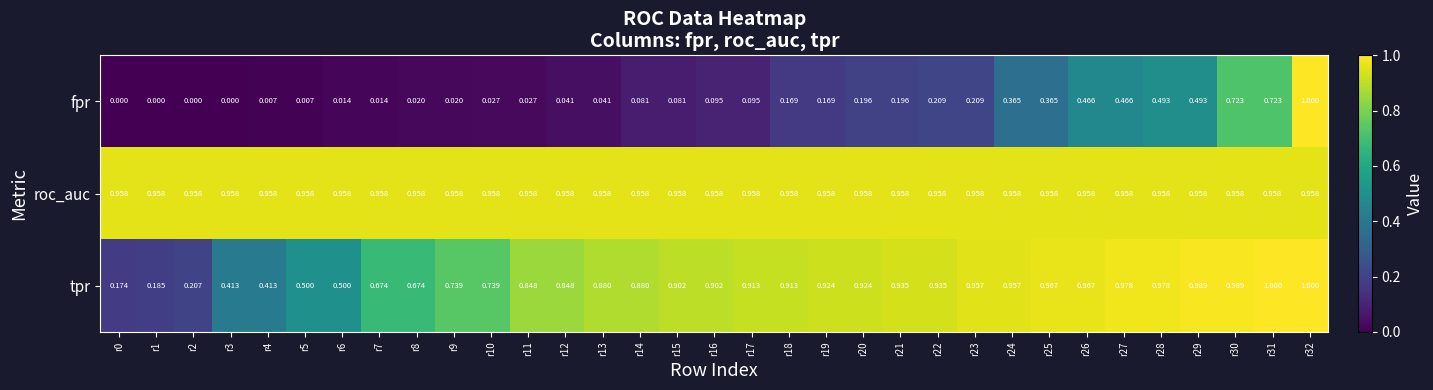

Which series changed the most between r14 and r18?

fpr